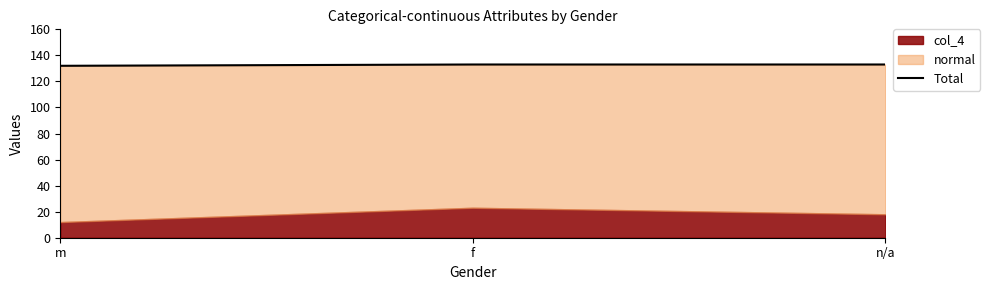

Between n/a and m, which is larger?

n/a